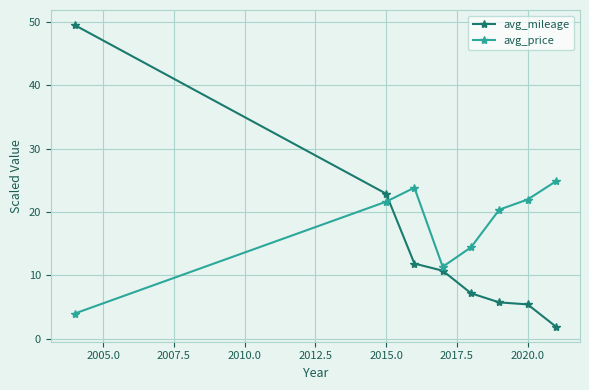

At how many categories does at least one series exceed 32?

1